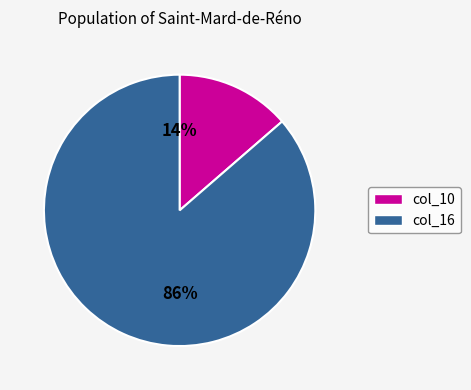

Which slice is the smallest?

col_10